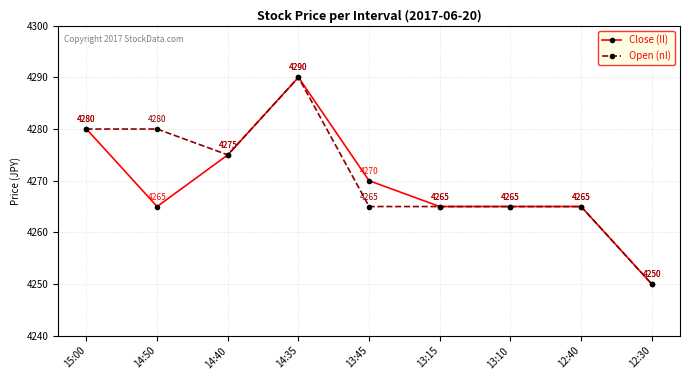

The value of Close (Il) at 13:10 is 7519. True or false?

False